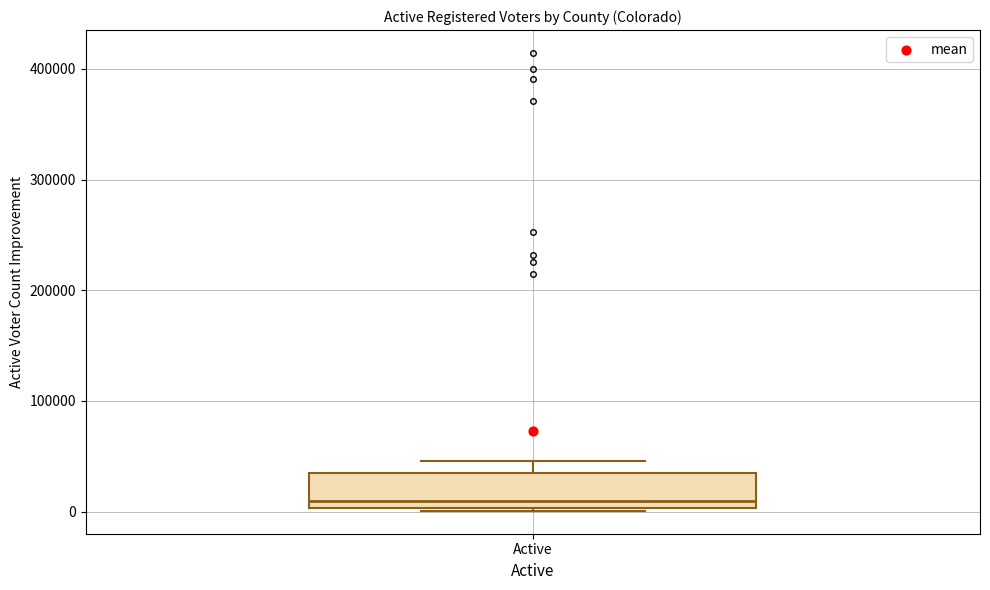

Transcribe this box plot: give where the median line is, the range the box spans, and where the two whiskers end, as read against the y-axis. The values are not printed on the chart, so give them approximately, as read against the axis.

median 10000, box 0 to 30000, whiskers 0 to 50000